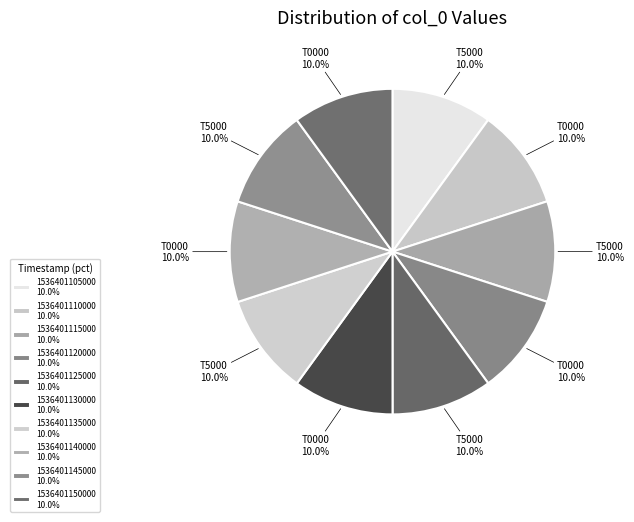

What is the largest slice in the pie chart?

1536401150000